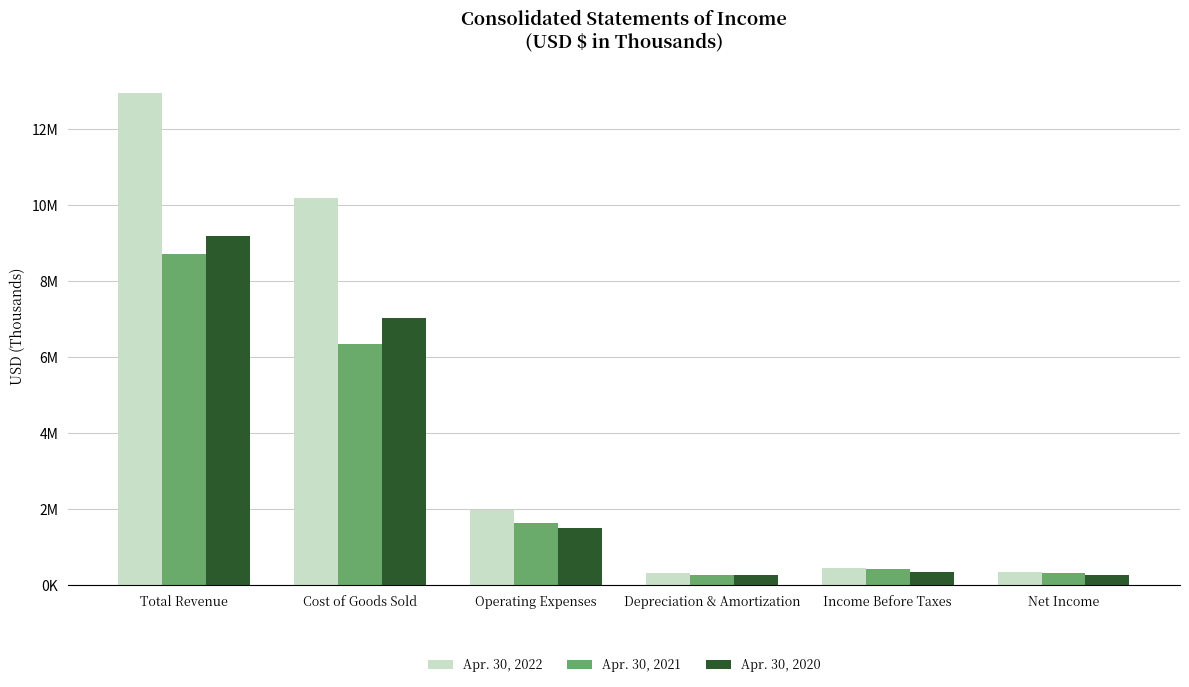

What is the difference between the maximum and minimum values in the Apr. 30, 2021 series?

8441994